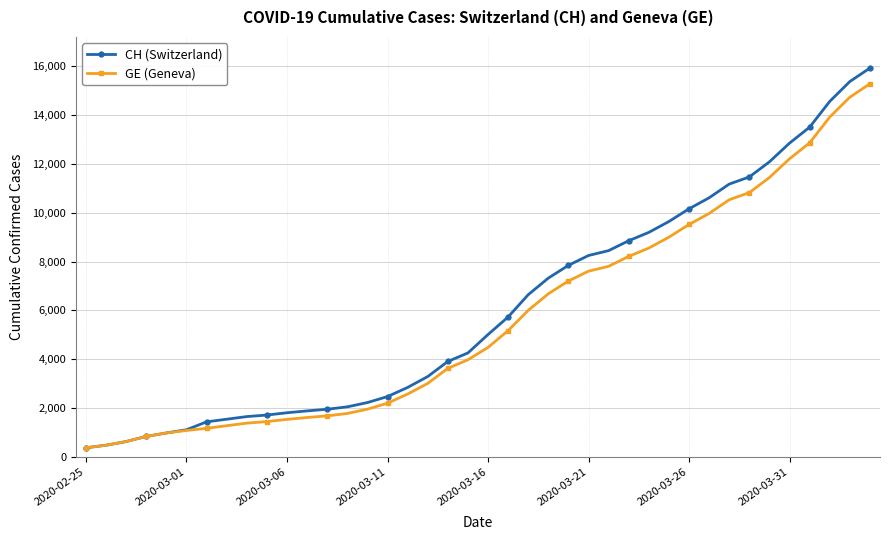

Which series has the widest spread of values?

CH (Switzerland)